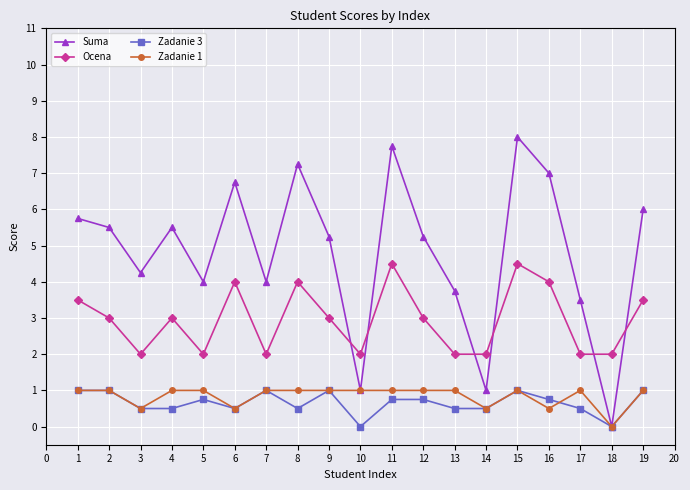

Where is the first local minimum for Ocena?

3